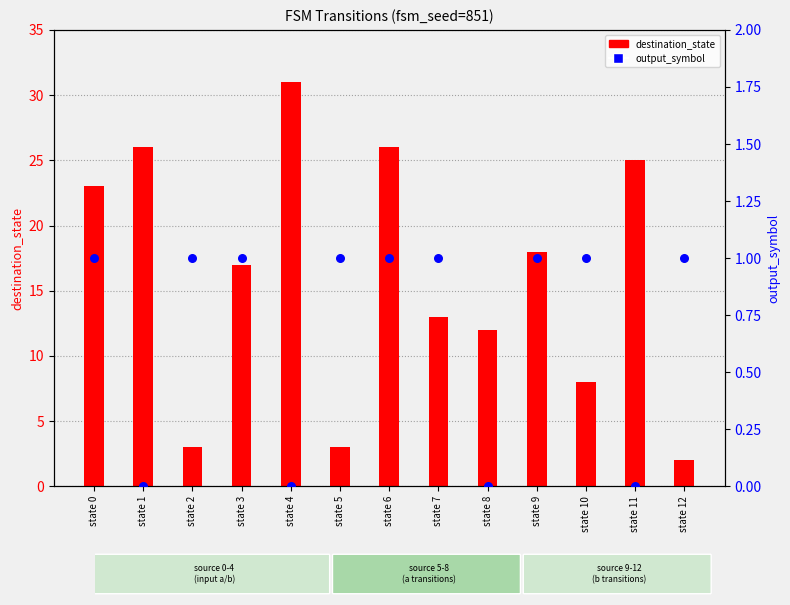

Which series reaches the minimum Y coordinate?

output_symbol